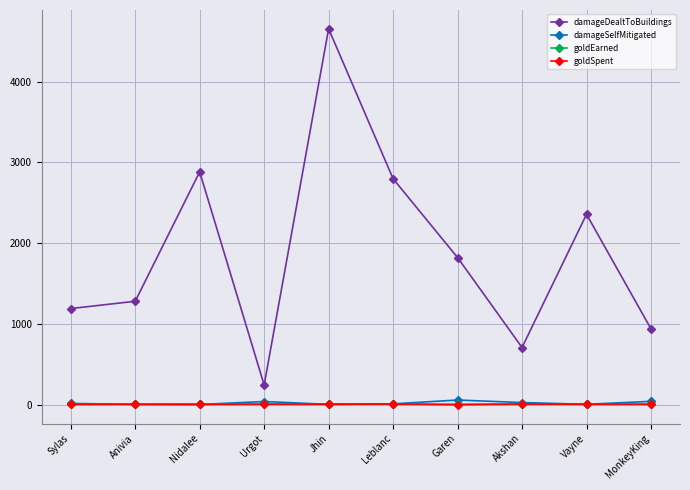

True or false: damageDealtToBuildings has more than 2 interior local peaks.

True